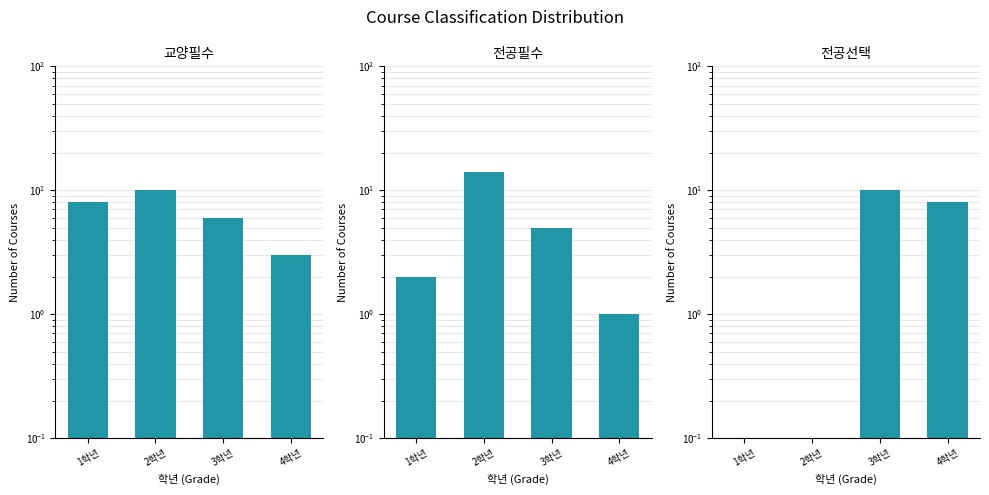

What is the maximum value for 교양필수?

10.0